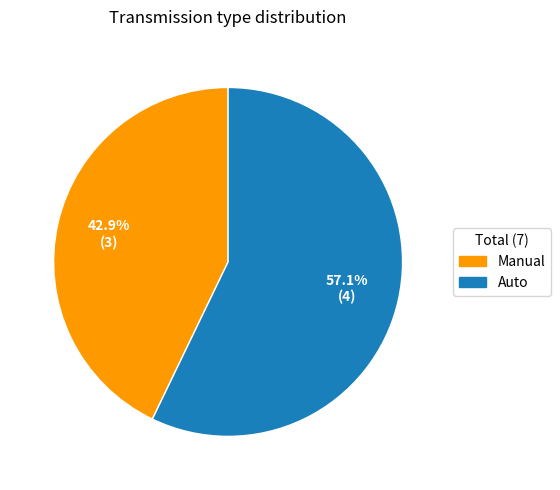

What percentage is the Auto slice, to the nearest percent?

57%